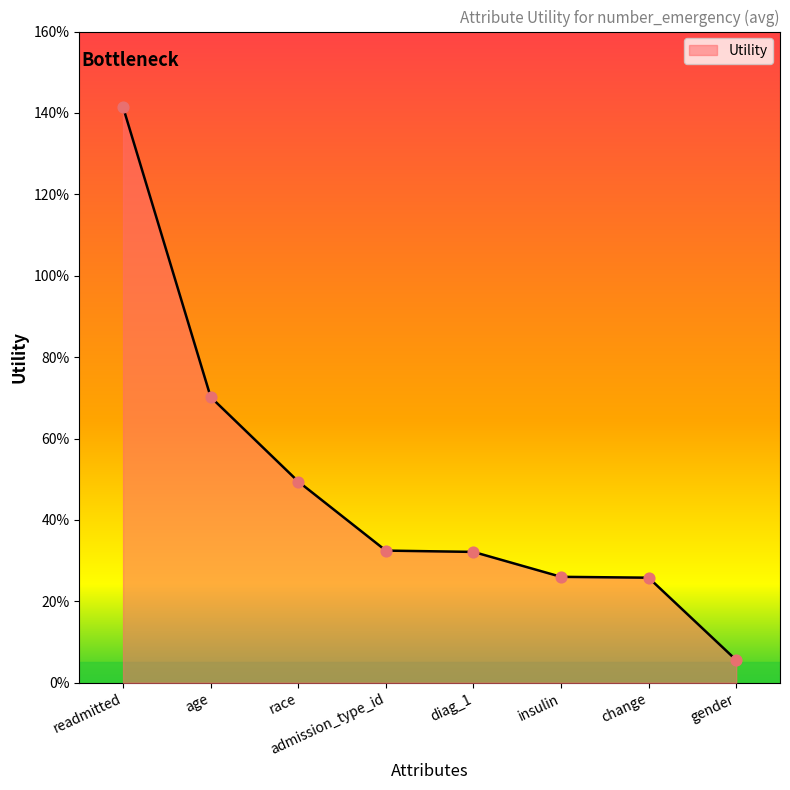

Between change and admission_type_id, which is larger?

admission_type_id